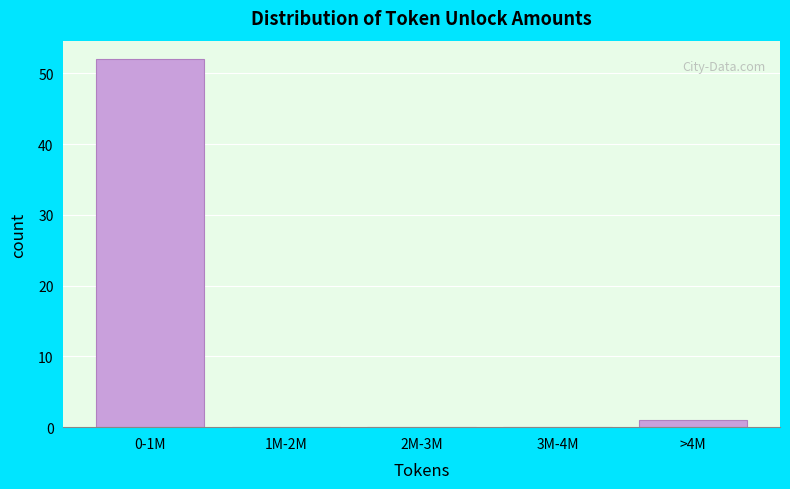

Reading left to right, list all the values displayed in this chart.

0-1M=52	1M-2M=0	2M-3M=0	3M-4M=0	>4M=1